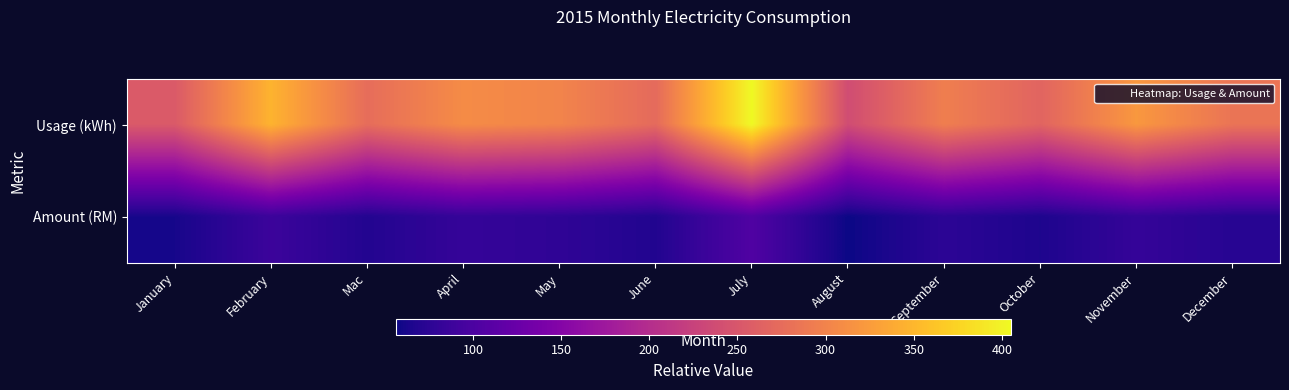

Reading right to left, list all the values displayed in this chart.

Usage (kWh): December=284.0	November=321.0	October=266.0	September=295.0	August=238.0	July=405.0	June=273.0	May=301.0	April=309.0	Mac=276.0	February=347.0	January=254.0
Amount (RM): December=71.7	November=81.7	October=65.6	September=75.3	August=56.3	July=103.8	June=68.0	May=77.5	April=81.6	Mac=69.0	February=86.9	January=61.6